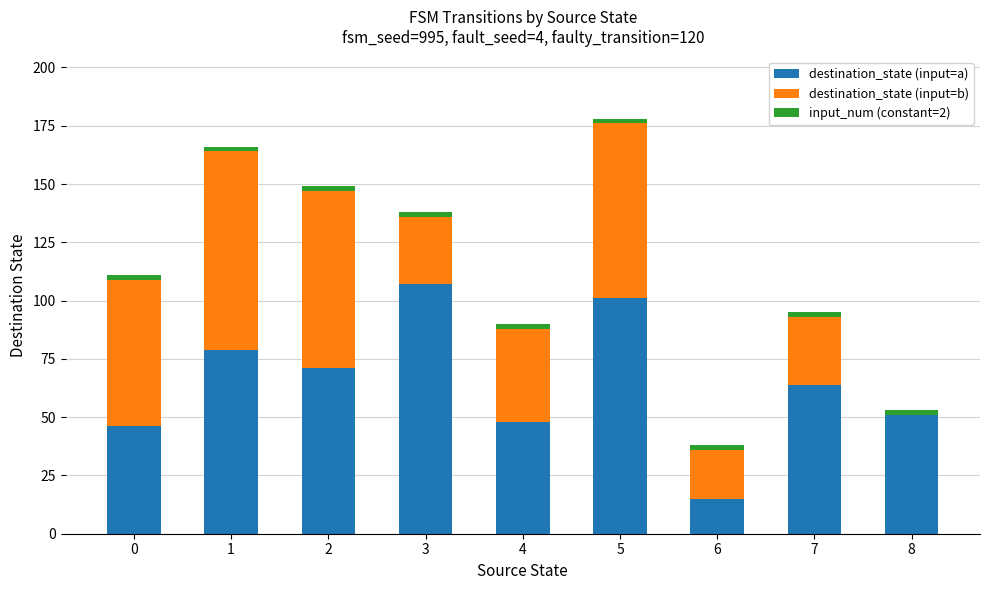

The destination_state (input=a) series shows 59 at 5. True or false?

False